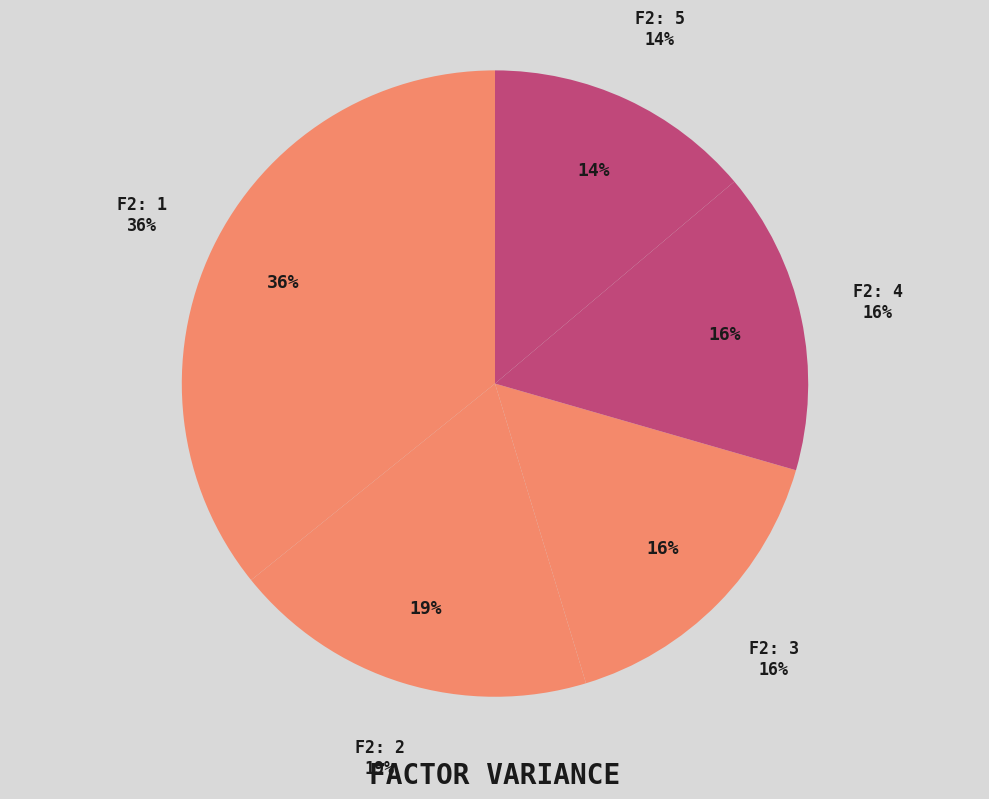

Is F2: 1 the majority of the pie?

No